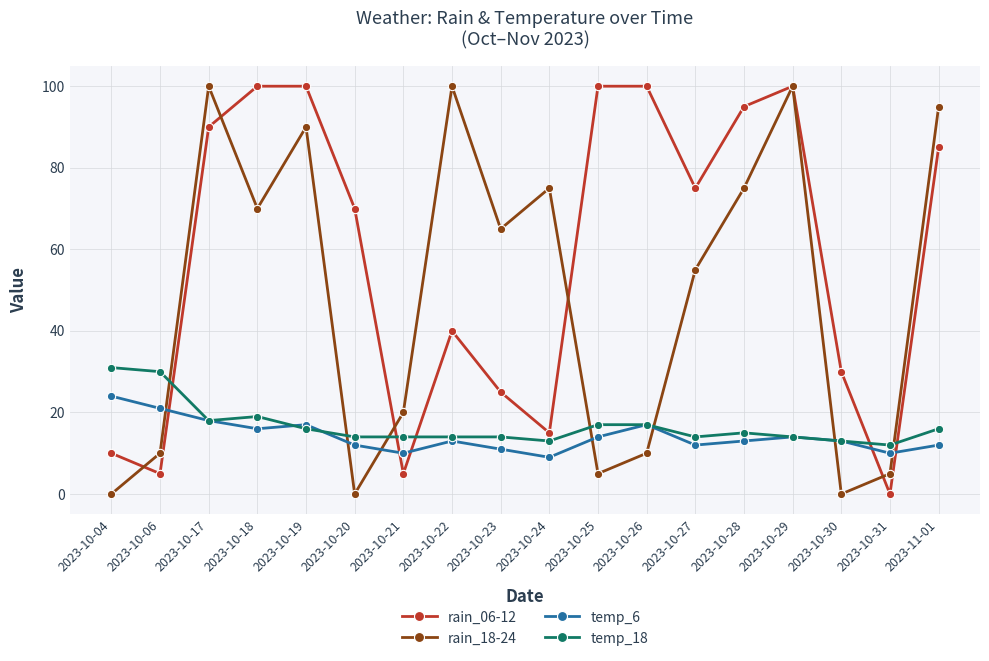

How many intersections are there between temp_6 and rain_18-24?

7